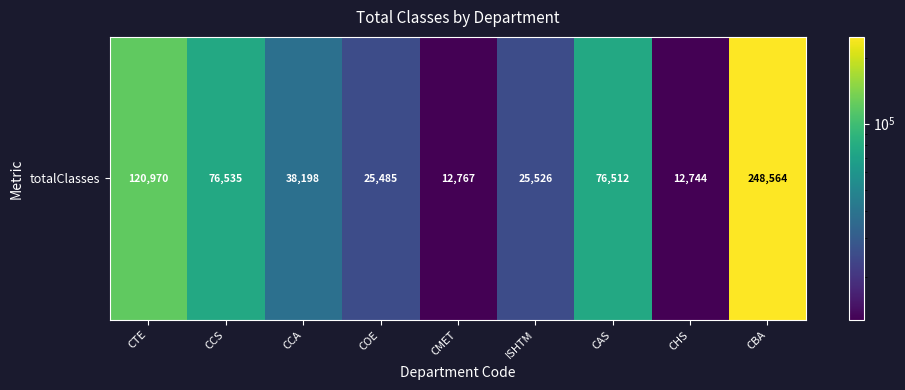

Is it true that the value at CTE is 74014?

False